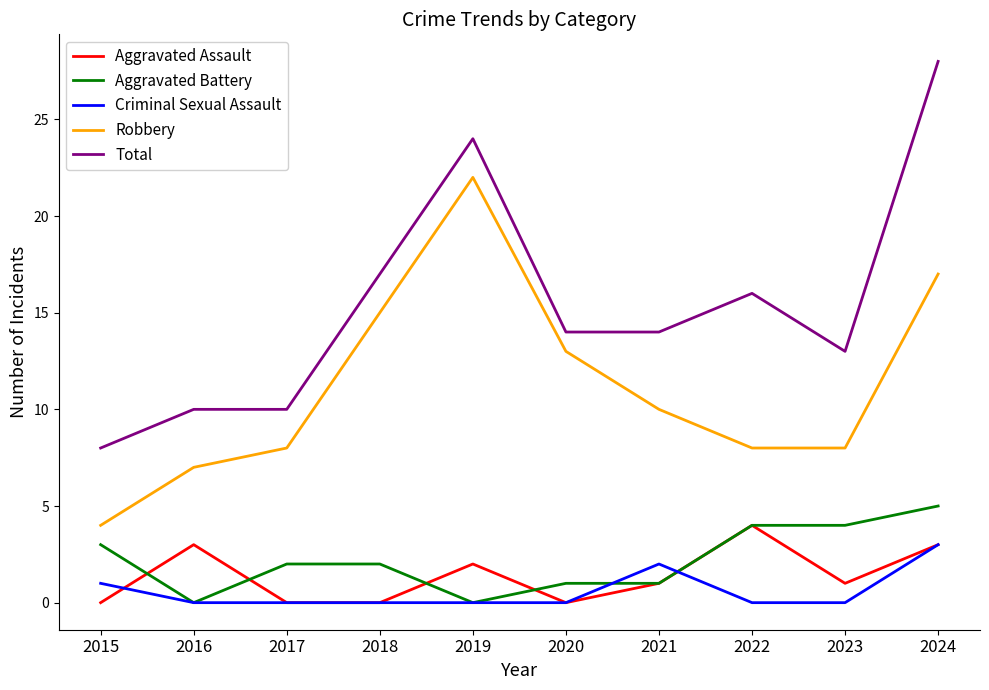

How many lines are shown in the chart?

5